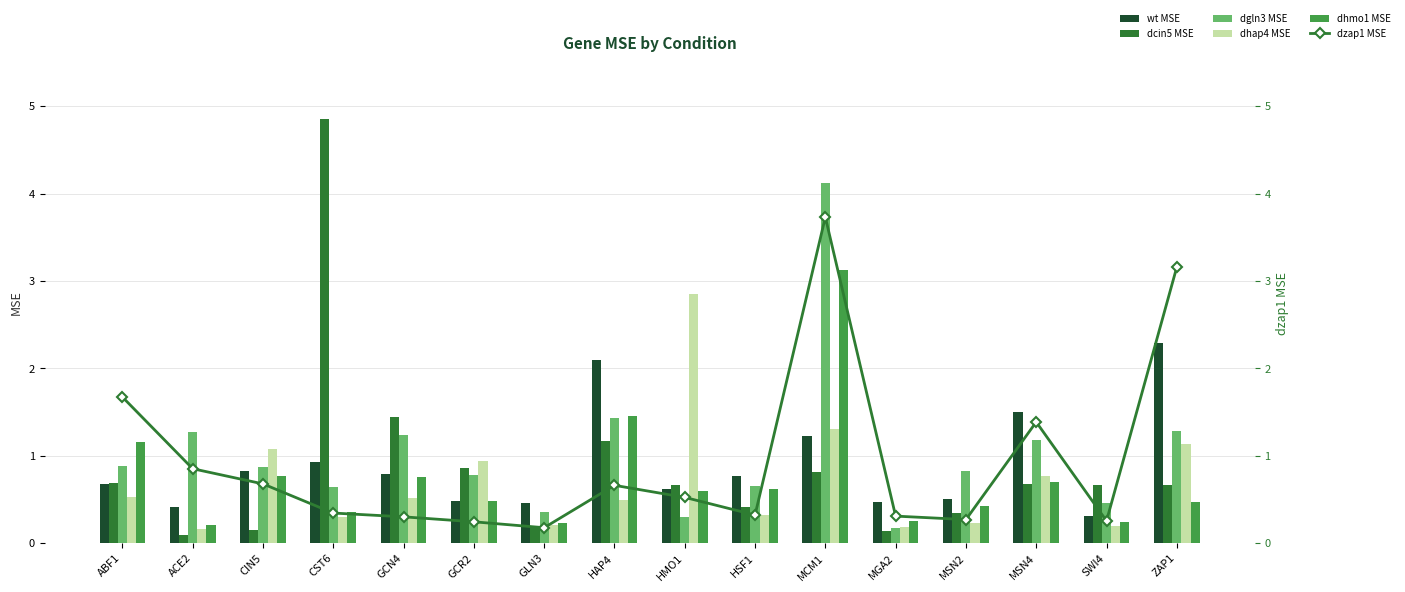

What is the label of the 7th bar from the right?

HSF1